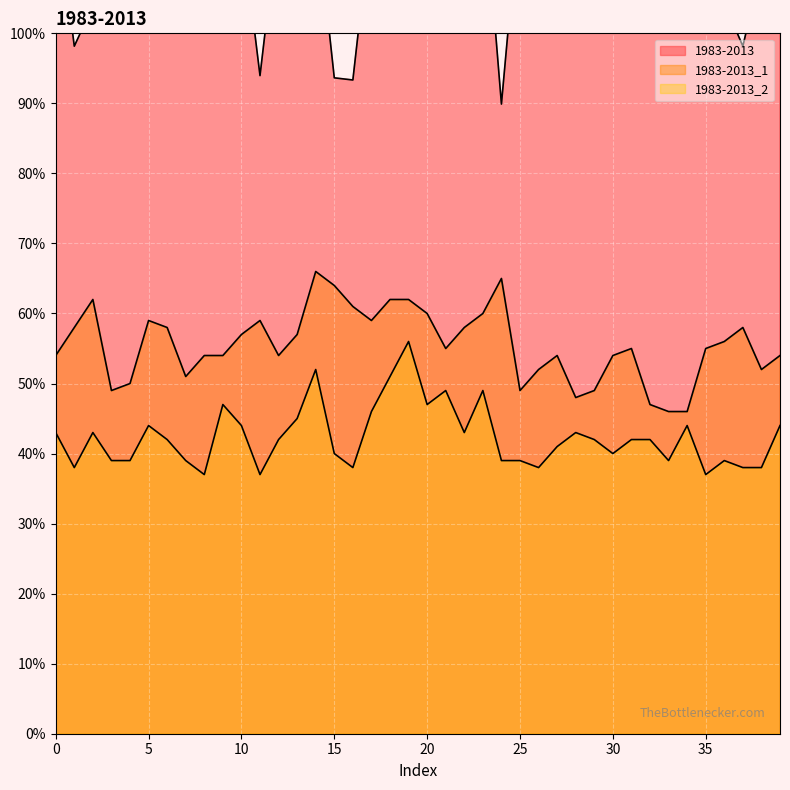

The 1983-2013_2 series shows 0.5 at 17. True or false?

True